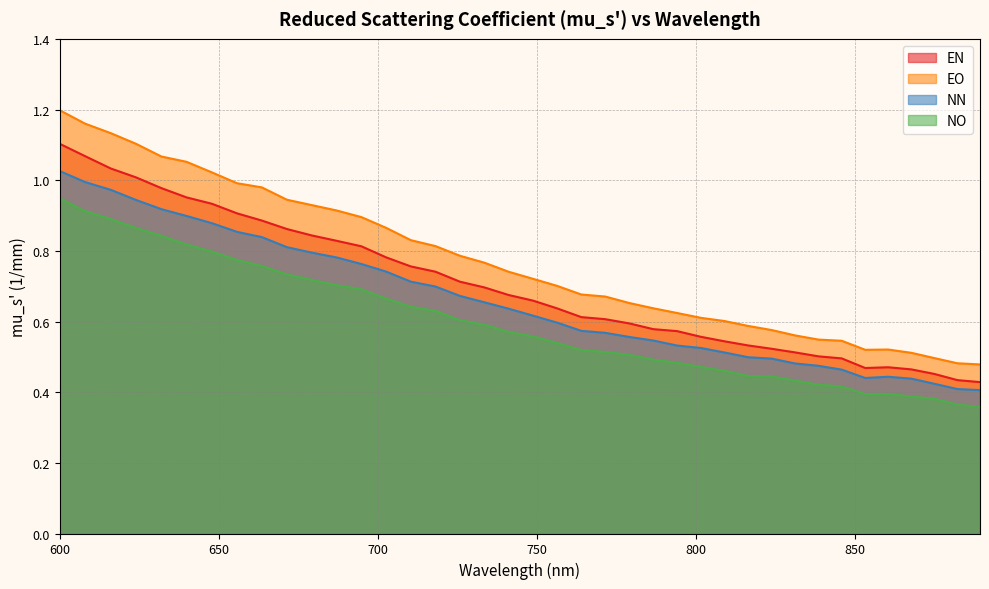

What is the sum of all EO values?

29.9